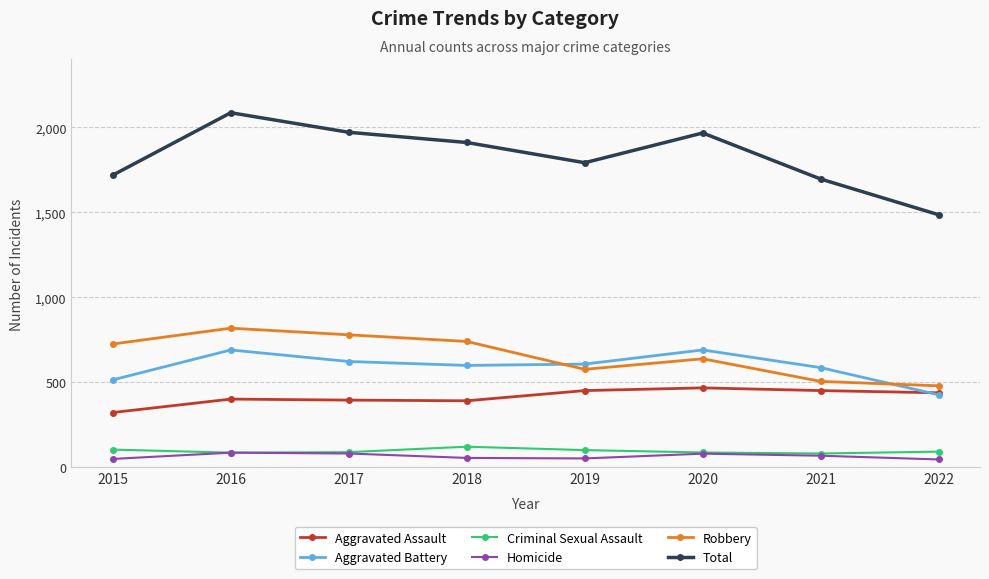

In Total, how many points are lower than both neighbors (excluding endpoints)?

1